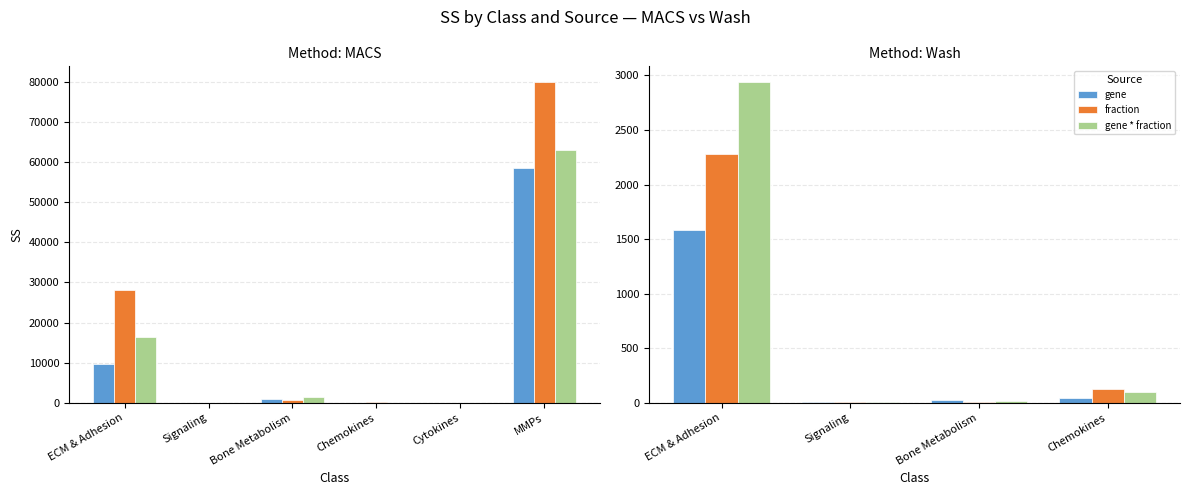

Which series has the largest total across all categories?

gene * fraction